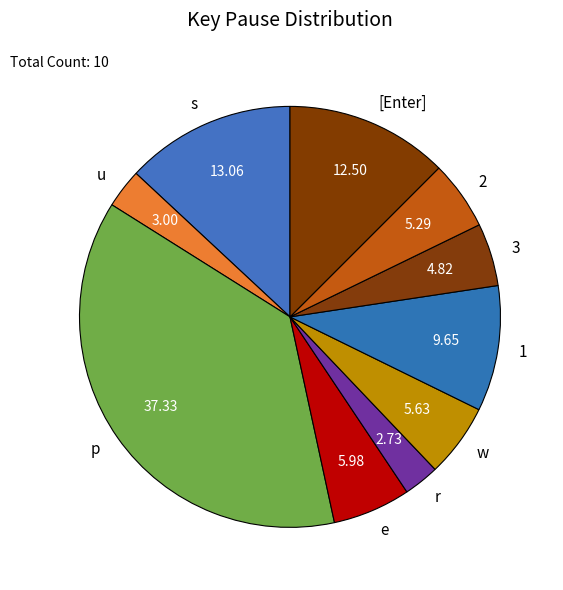

How many segments does this pie chart have?

10